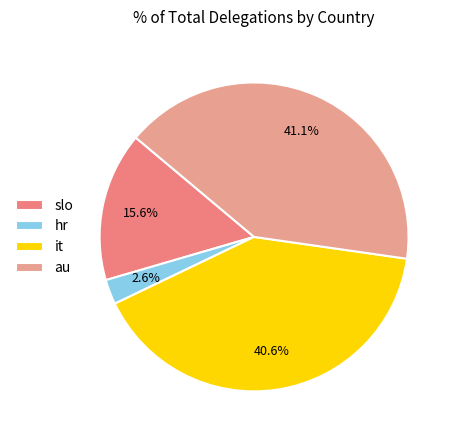

Is hr the majority of the pie?

No